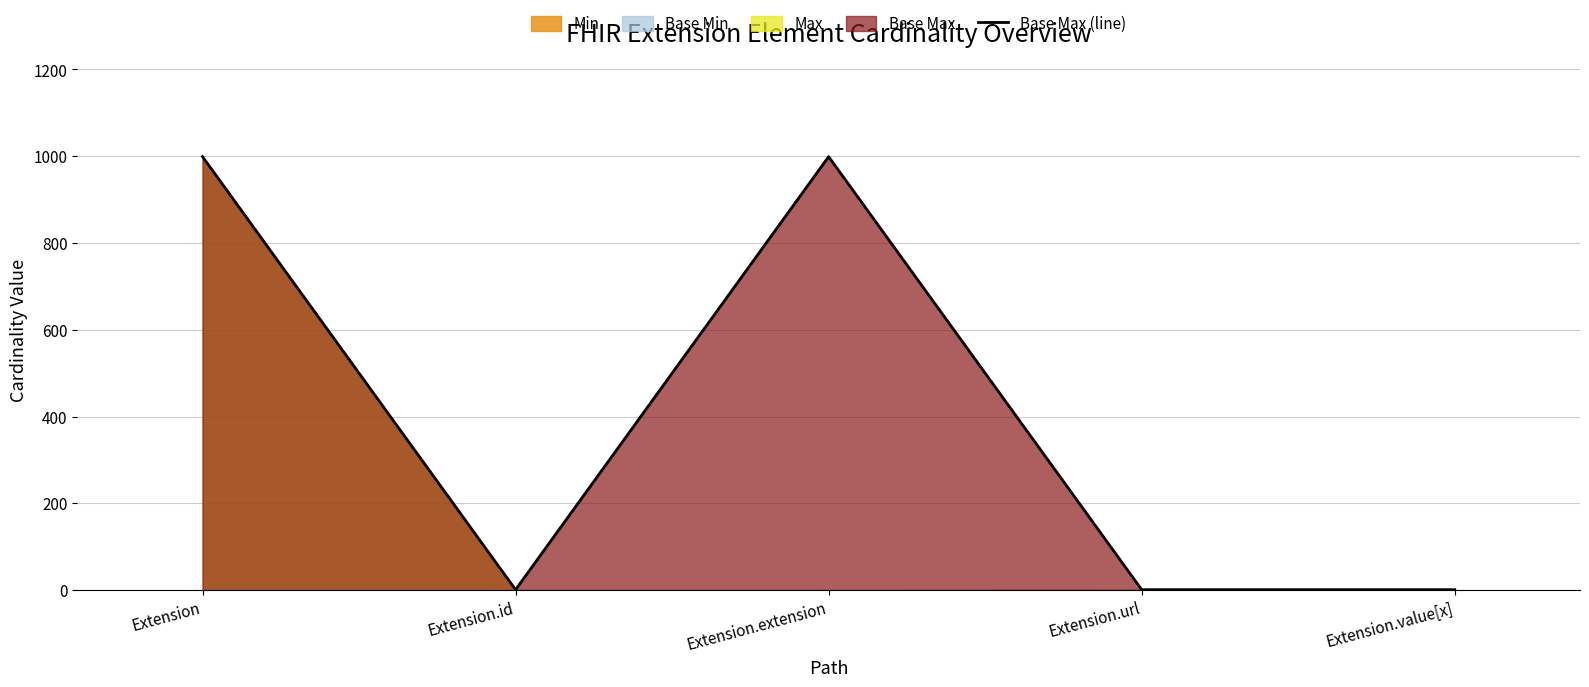

True or false: the data shows 1 at Extension.url.

False